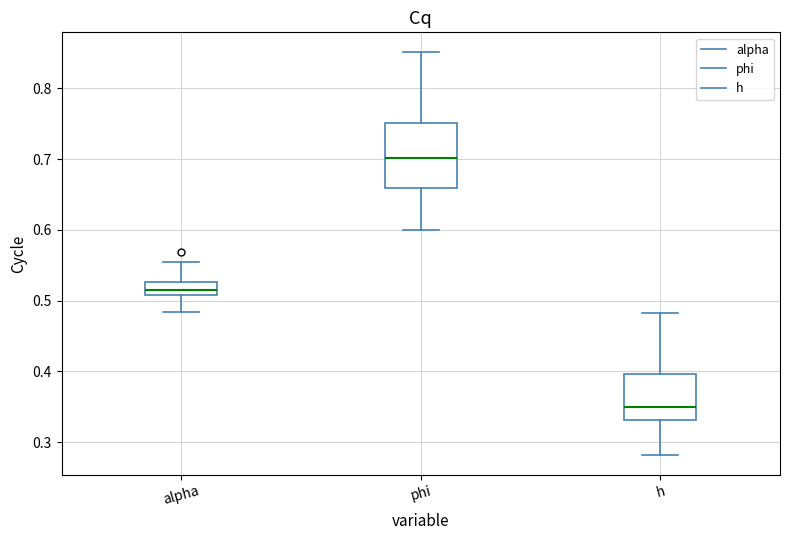

Reading left to right, read every box against the y-axis: the position of its median line, the range the box covers, and the ends of its whiskers. The values are not printed on the chart, so give them approximately, as read against the axis.

alpha: median 0.52, box 0.51 to 0.53, whiskers 0.48 to 0.56
phi: median 0.70, box 0.66 to 0.75, whiskers 0.60 to 0.85
h: median 0.35, box 0.33 to 0.40, whiskers 0.28 to 0.48